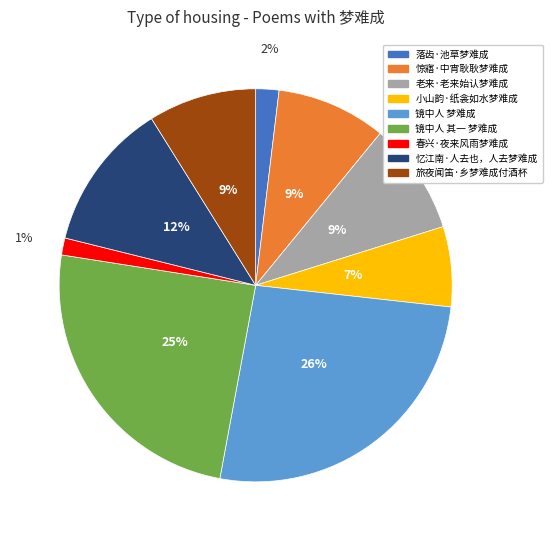

Approximately how many times larger is the value at 老来·老来始认梦难成 compared to 忆江南·人去也，人去梦难成?

0.8